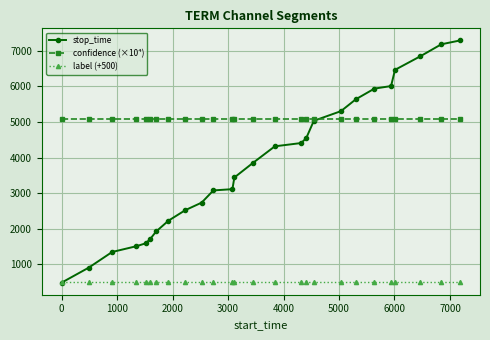

True or false: label (+500) and confidence (×10⁴) cross at least once.

False